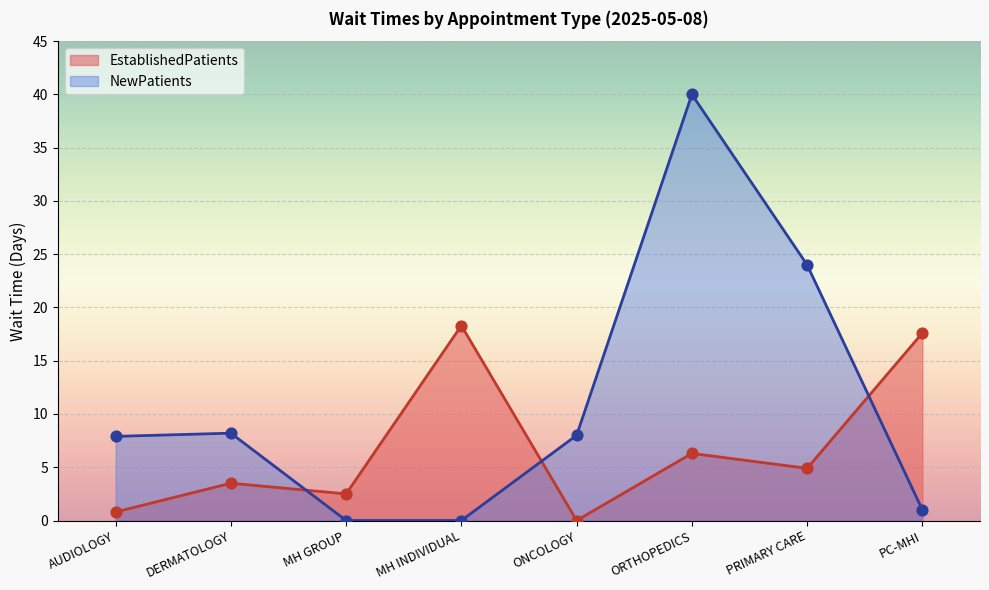

Which series reaches the maximum Y coordinate?

NewPatients